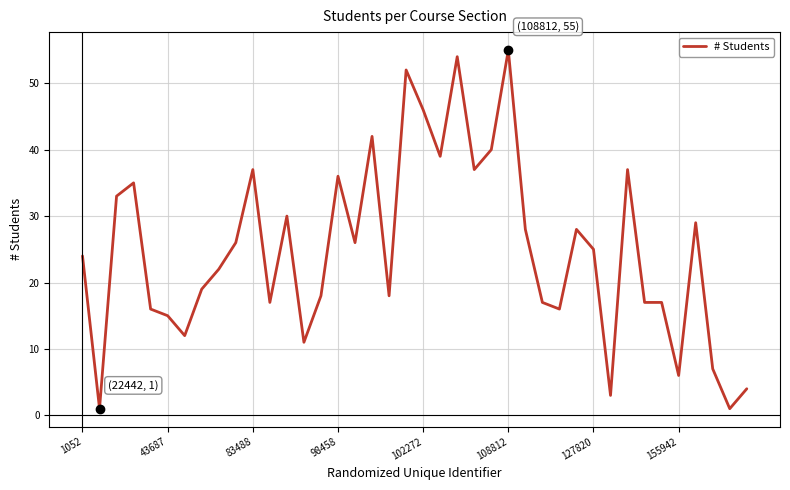

How many lines are shown in the chart?

1